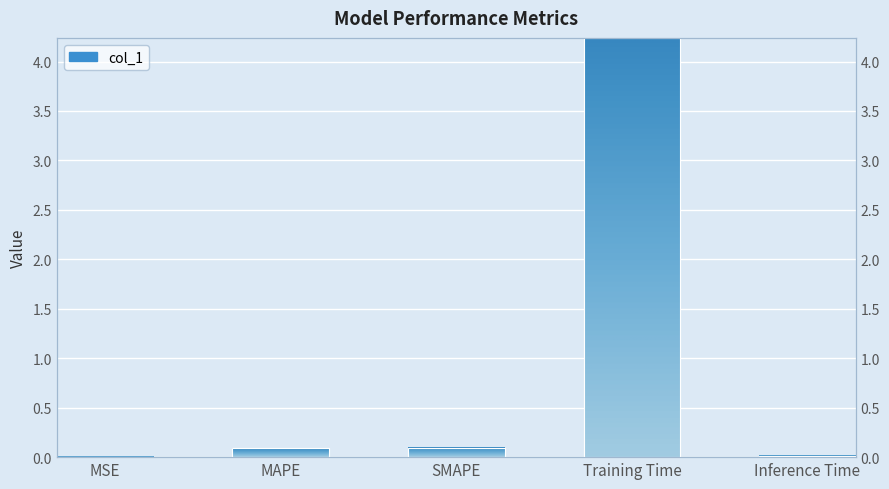

Does the chart contain any negative values?

No